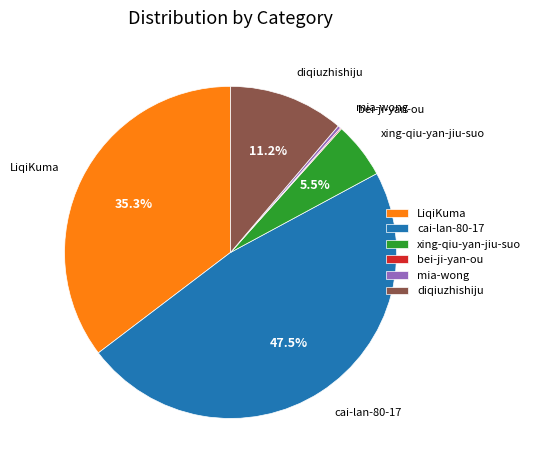

Does any single category account for the majority?

No